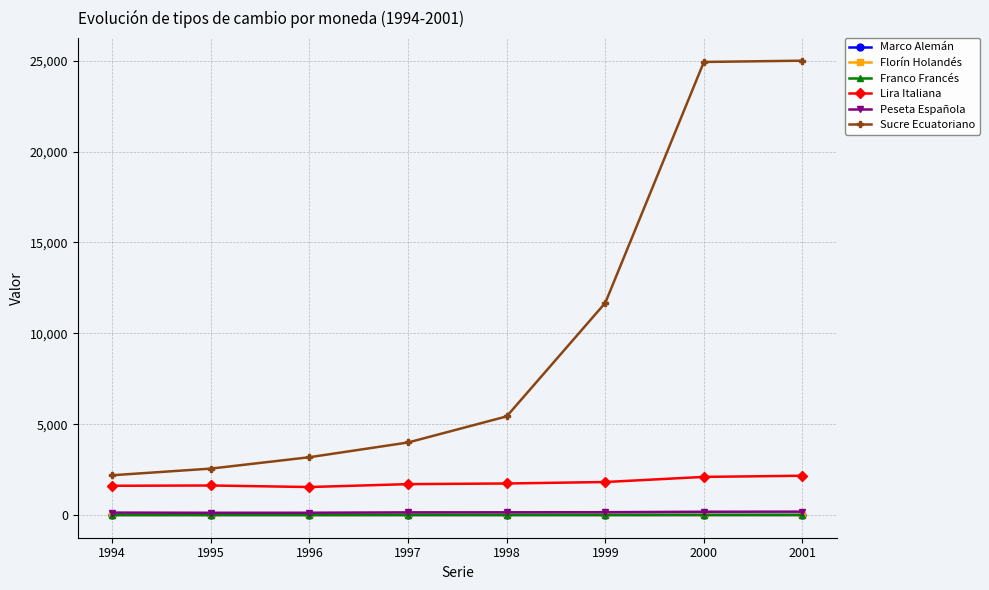

Is it true that Sucre Ecuatoriano equals 11673.7 at 1999?

True